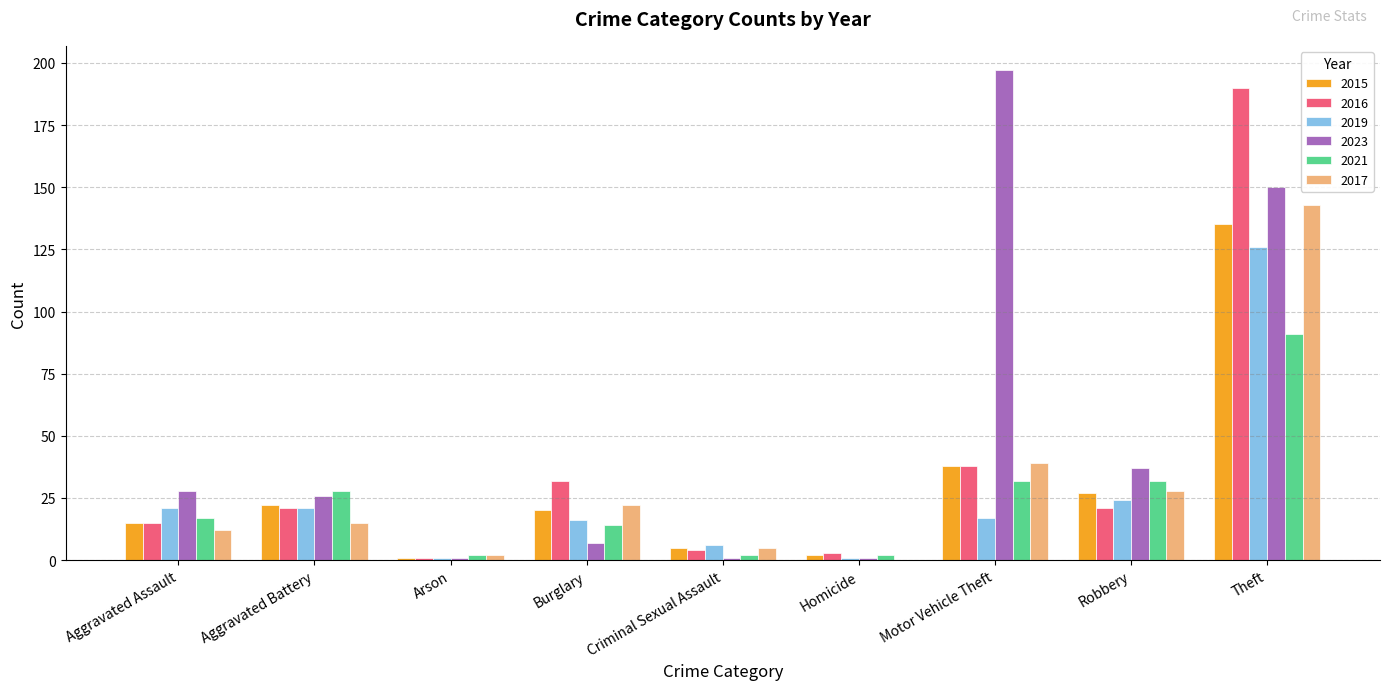

Reading right to left, list all the values displayed in this chart.

2015: 135	27	38	2	5	20	1	22	15
2016: 190	21	38	3	4	32	1	21	15
2019: 126	24	17	1	6	16	1	21	21
2023: 150	37	197	1	1	7	1	26	28
2021: 91	32	32	2	2	14	2	28	17
2017: 143	28	39	0	5	22	2	15	12